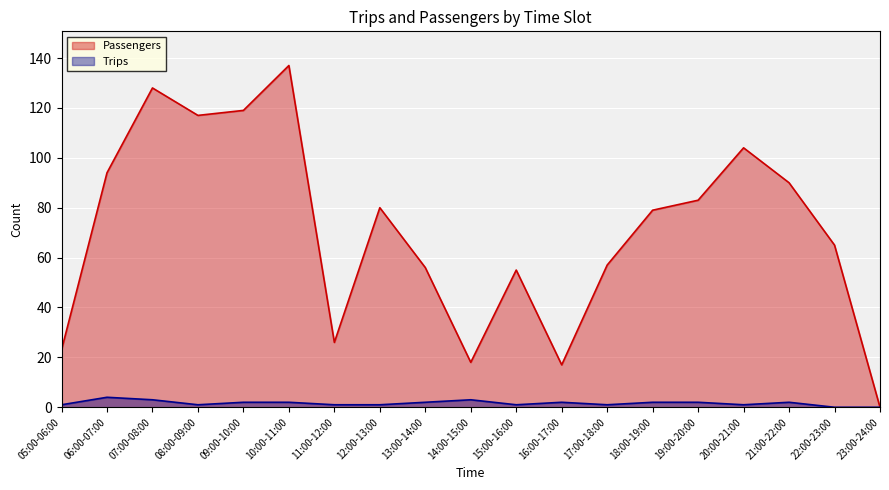

What is the label of the 12th point from the left?

16:00-17:00